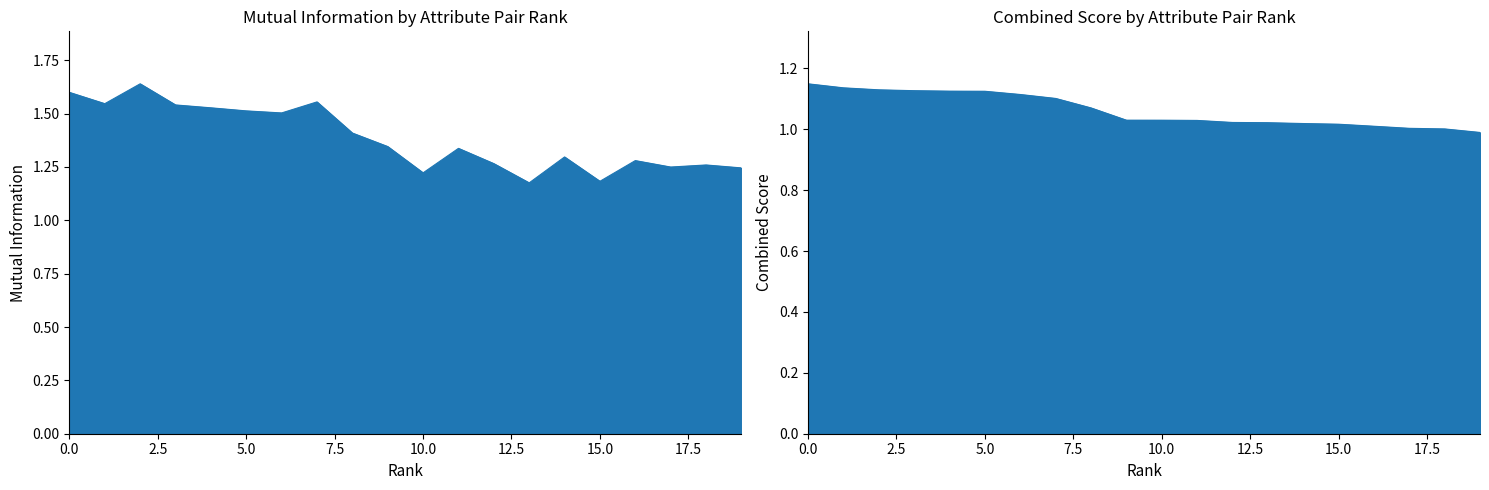

The combined_score series shows 1.0 at 18. True or false?

True